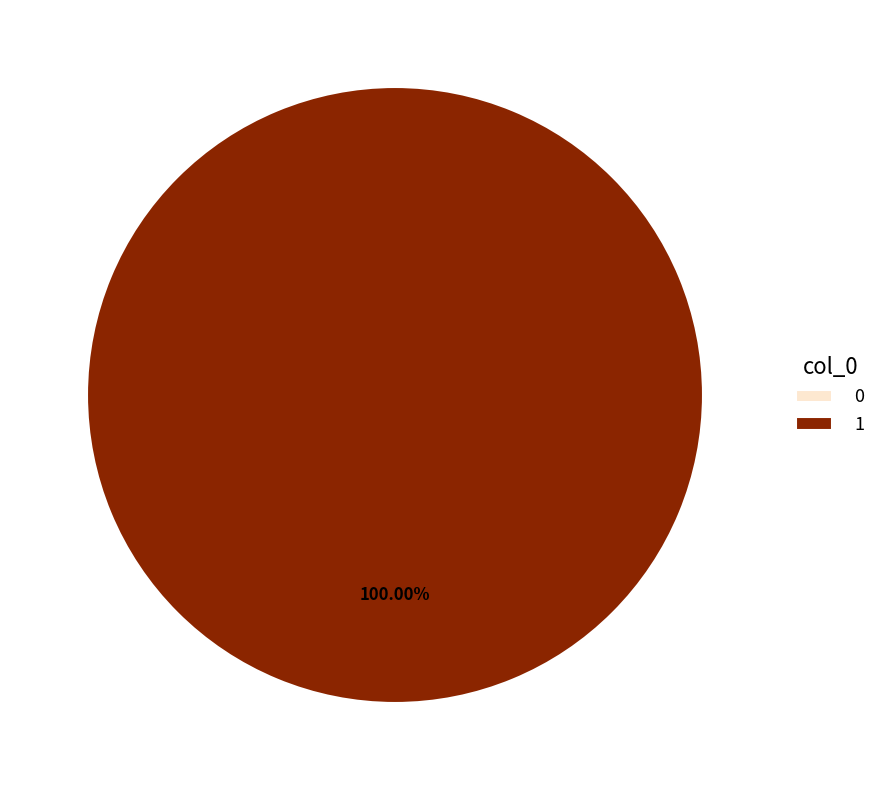

Is the sum of 1 and 0 greater than half?

Yes